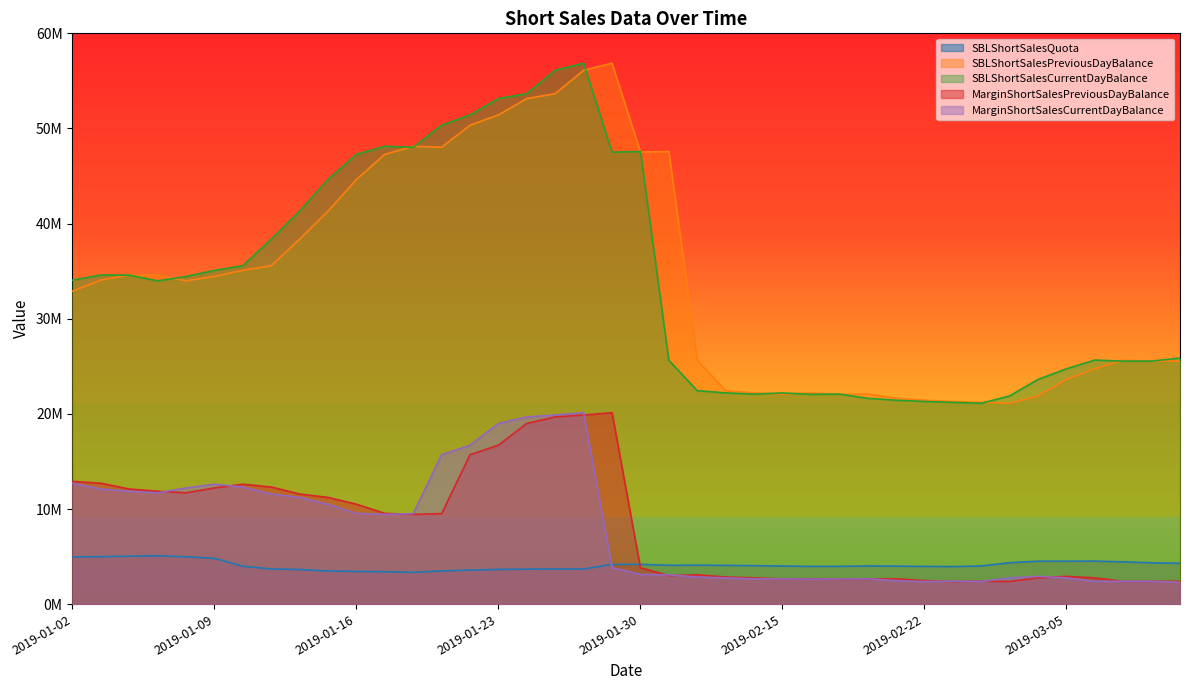

True or false: SBLShortSalesCurrentDayBalance has a value of 7012480 at 2019-02-25.

False